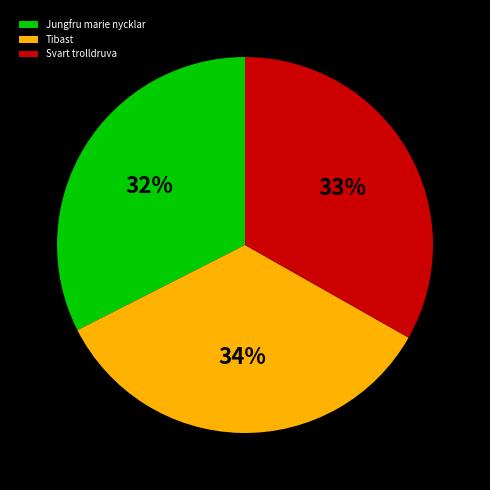

To the nearest percent, what percentage of the pie is Jungfru marie nycklar?

32%